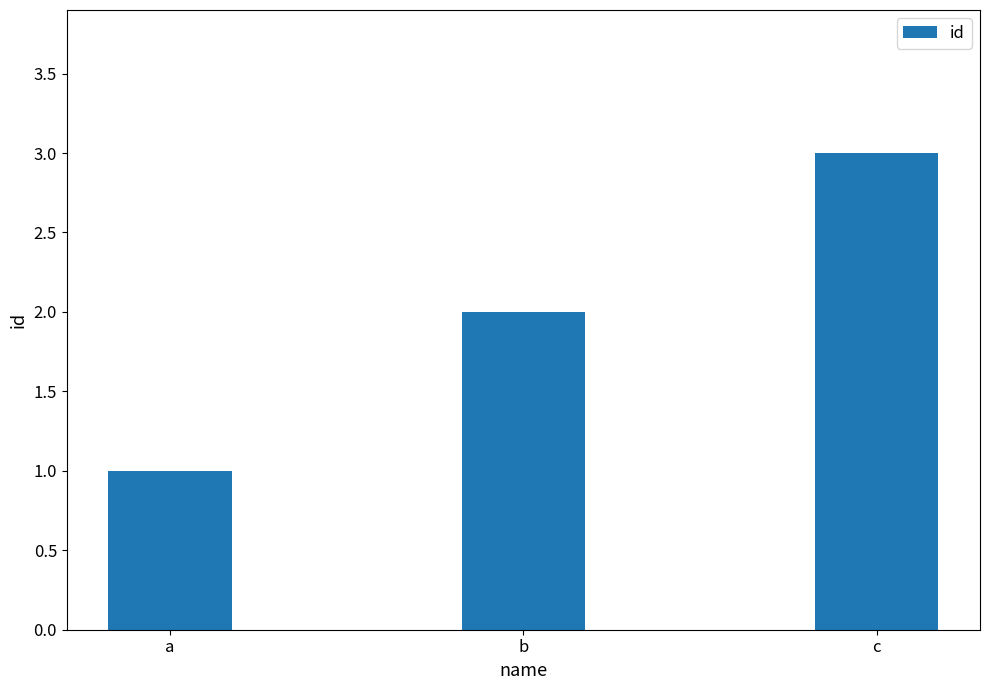

Is it true that the value at c is 5?

False